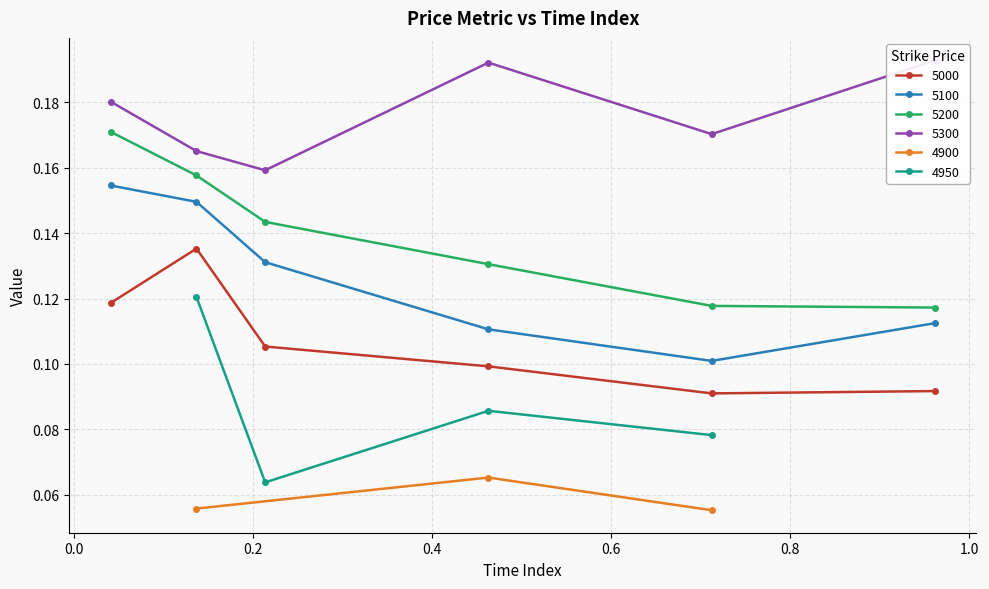

Count the 5200 values in the range 0 to 1.

6